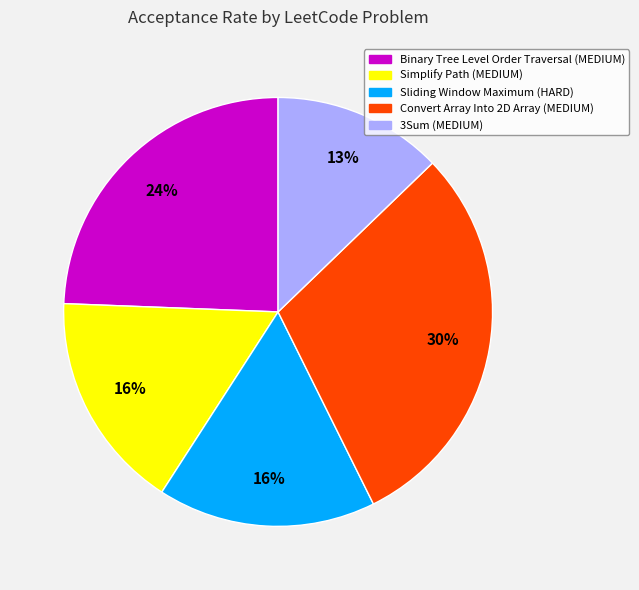

Does Convert Array Into 2D Array (MEDIUM) account for over 50% of the chart?

No